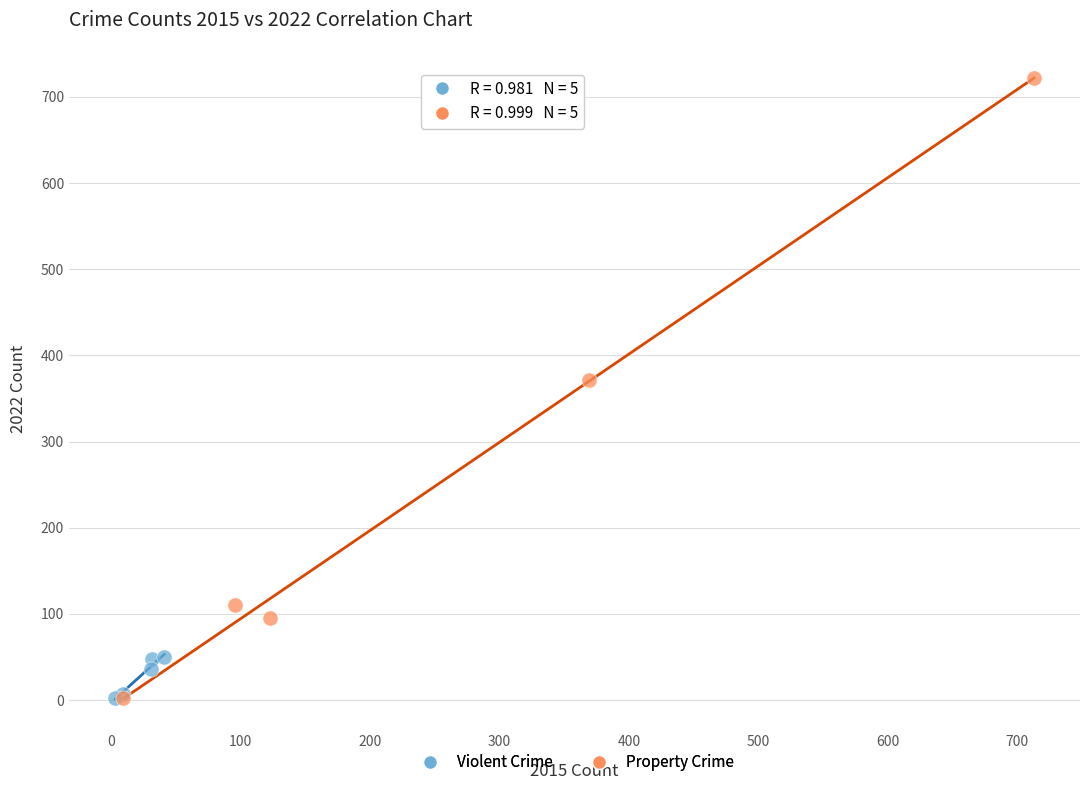

Which series has the largest Y range (max minus min)?

Property Crime